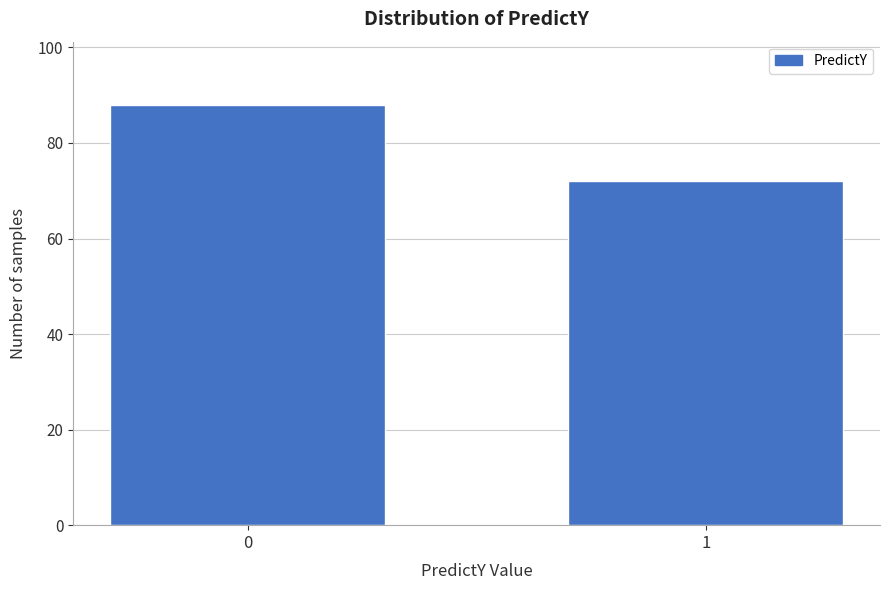

Reading left to right, what are all the values shown in this chart?

88	72